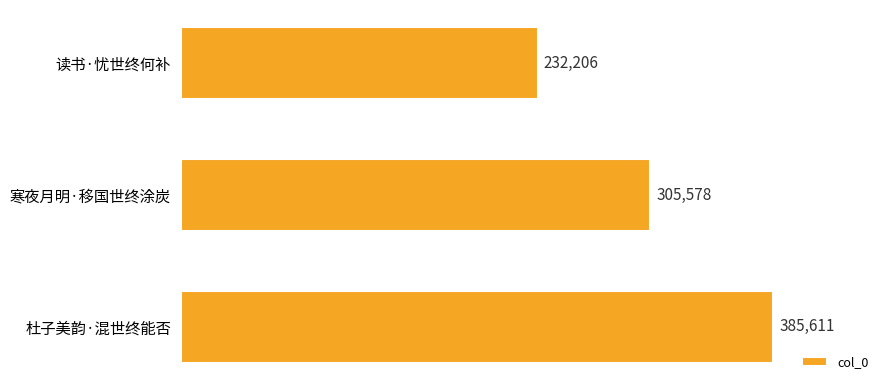

What value does the data have at 寒夜月明·移国世终涂炭?

305578